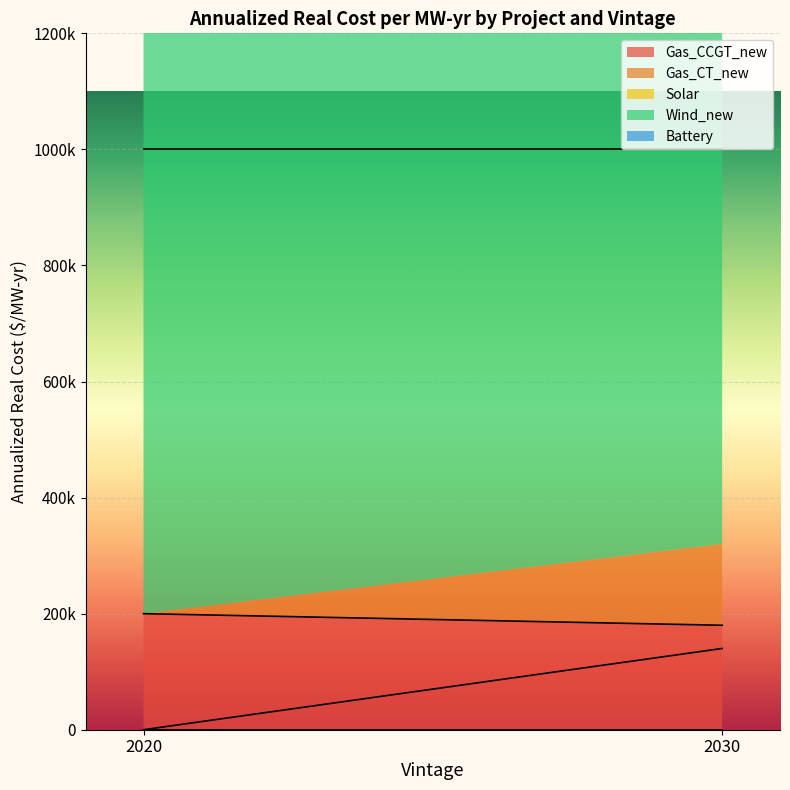

The value of Gas_CCGT_new at 2020 is 200000. True or false?

True